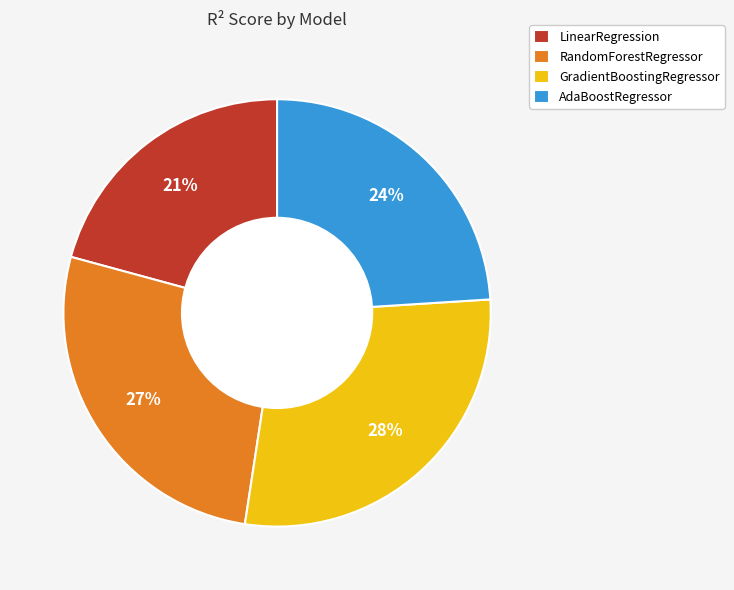

True or false: LinearRegression accounts for 21% of the total.

True